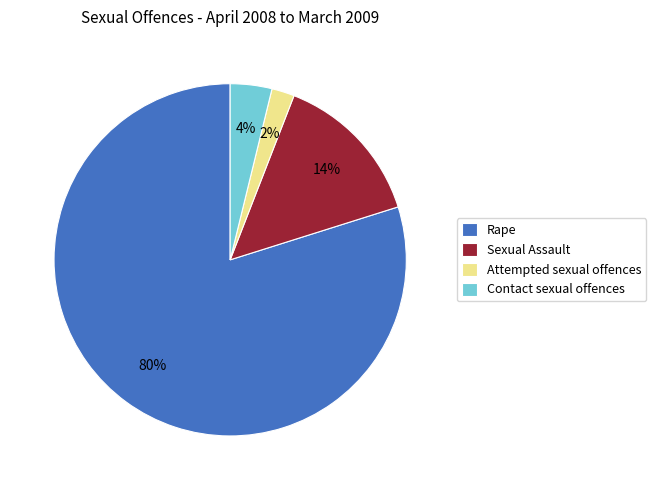

Between Attempted sexual offences and Contact sexual offences, which is larger?

Contact sexual offences